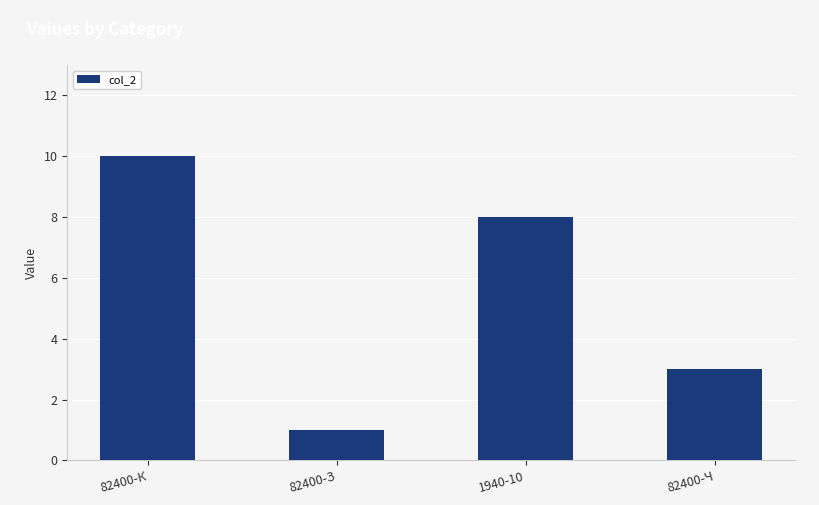

Count the values in the range 3 to 10.

3